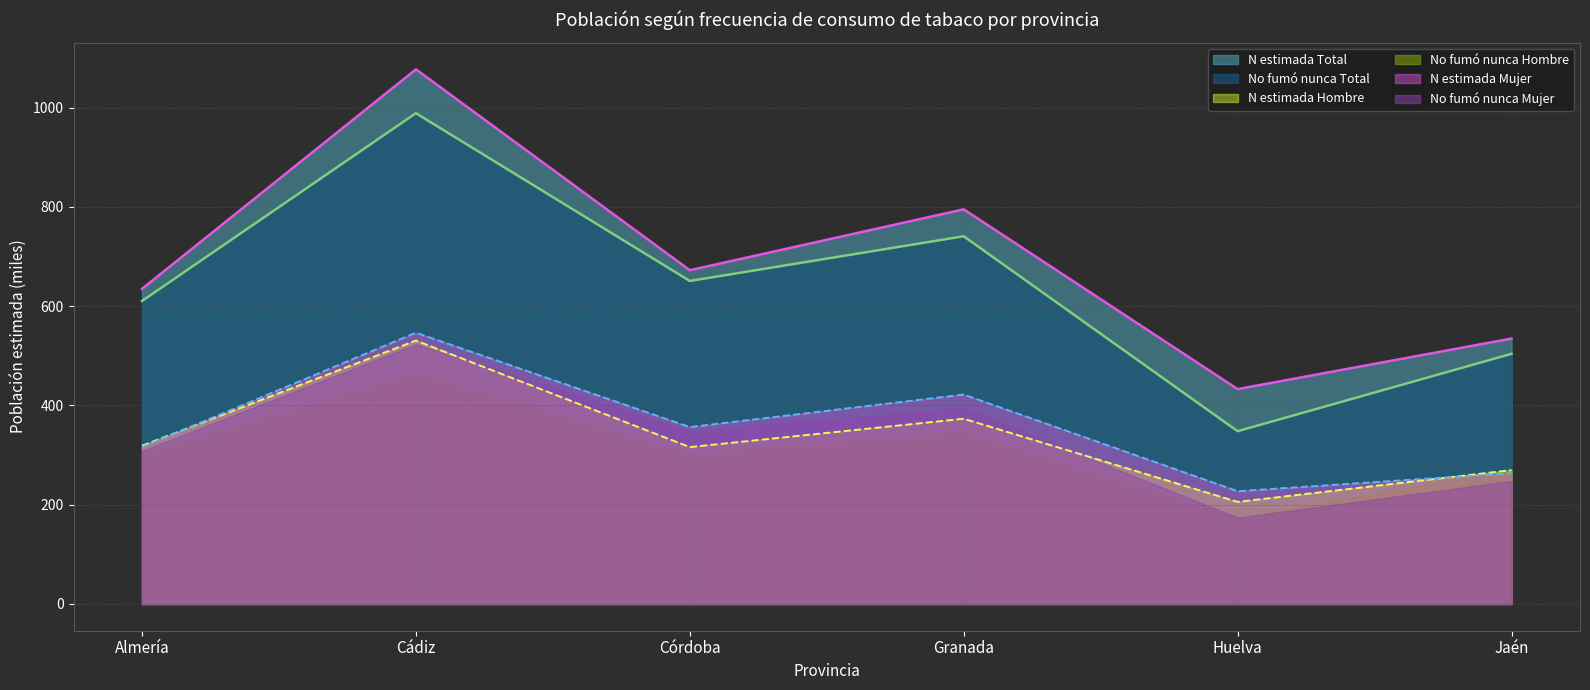

The No fumo nunca Hombre N series shows 432.5 at Córdoba. True or false?

False